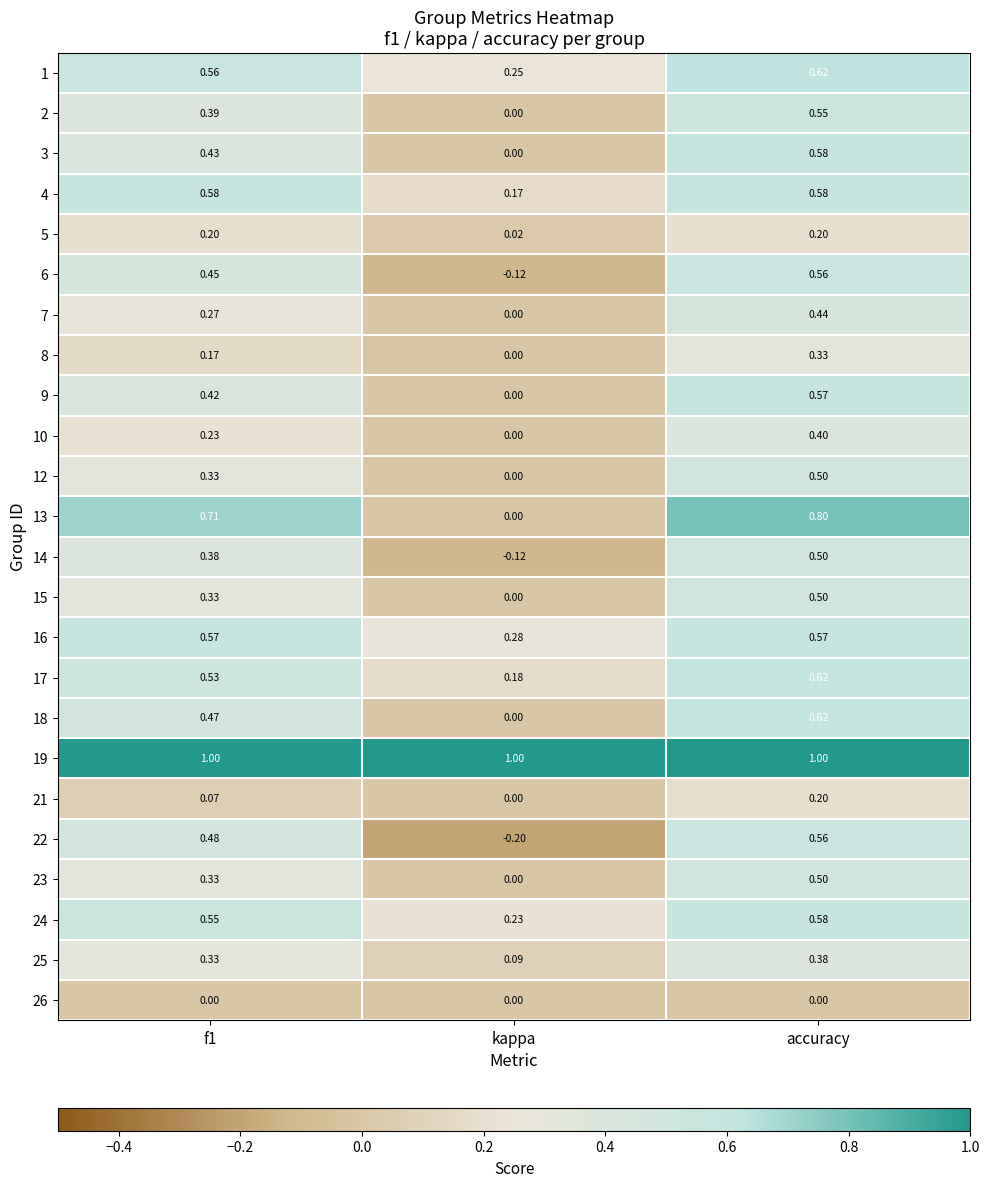

At which category is the sum across all series the highest?

accuracy